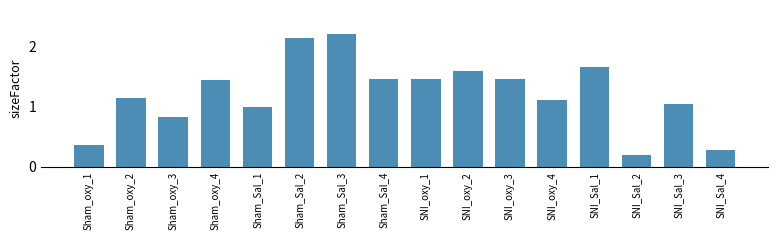

How many data points are less than 1?

5